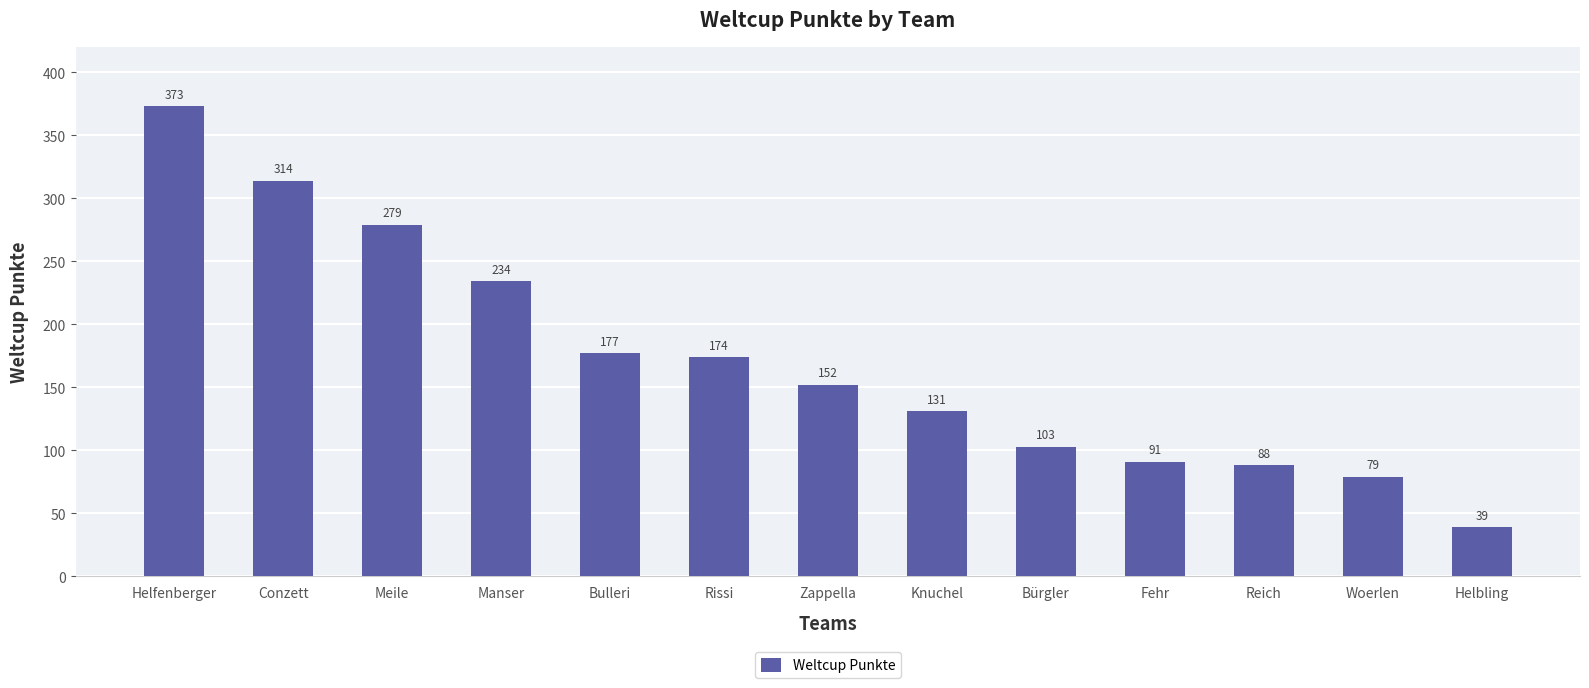

At which category does the chart reach its peak across all series?

Helfenberger